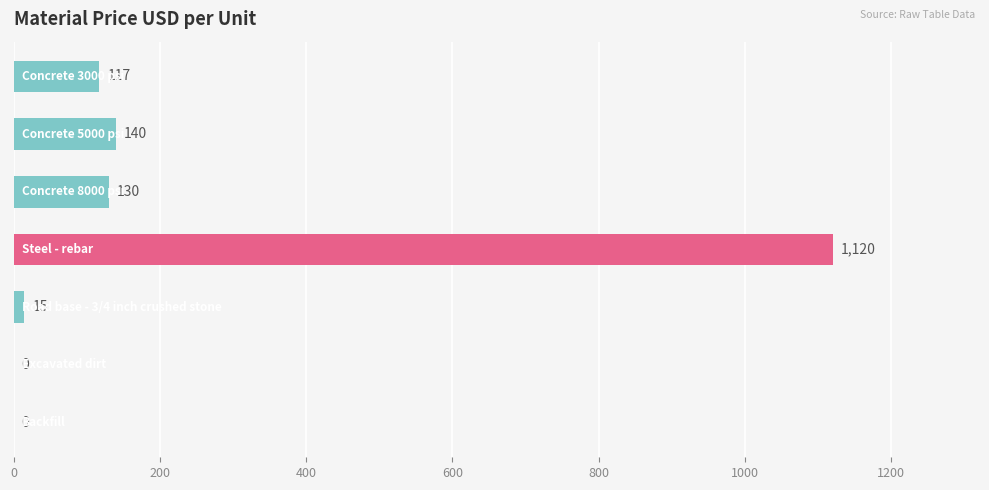

What is the sum of all values?

1522